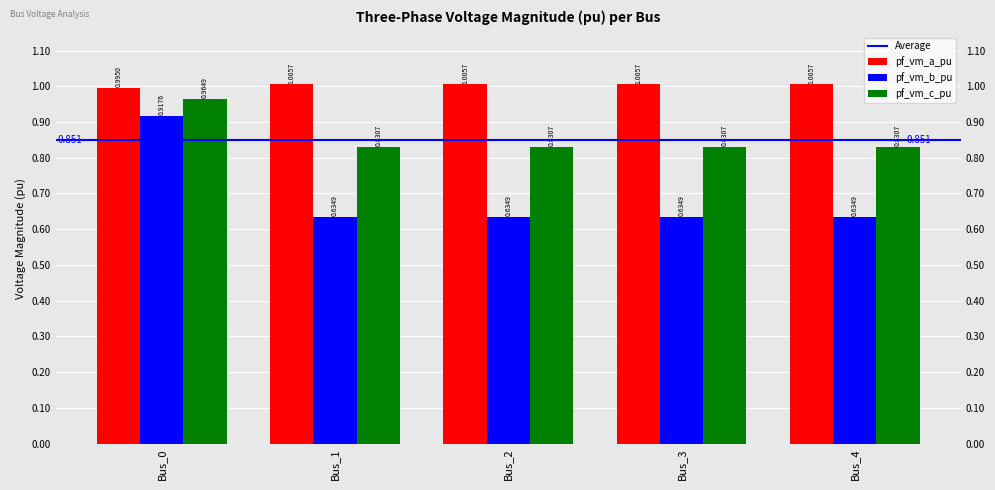

At how many categories does at least one series exceed 0?

5